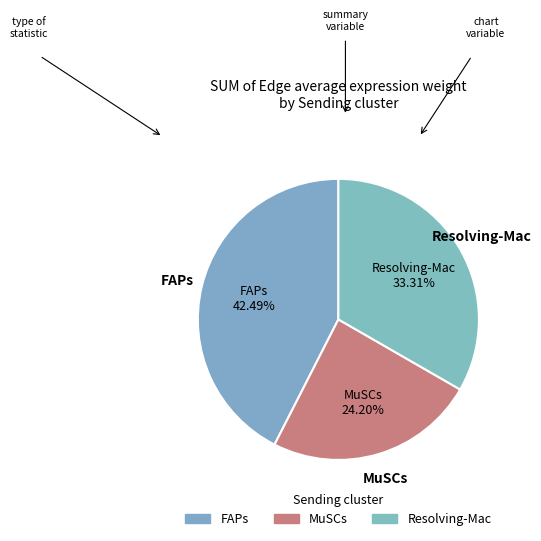

To the nearest percent, what percentage of the pie is FAPs?

42%